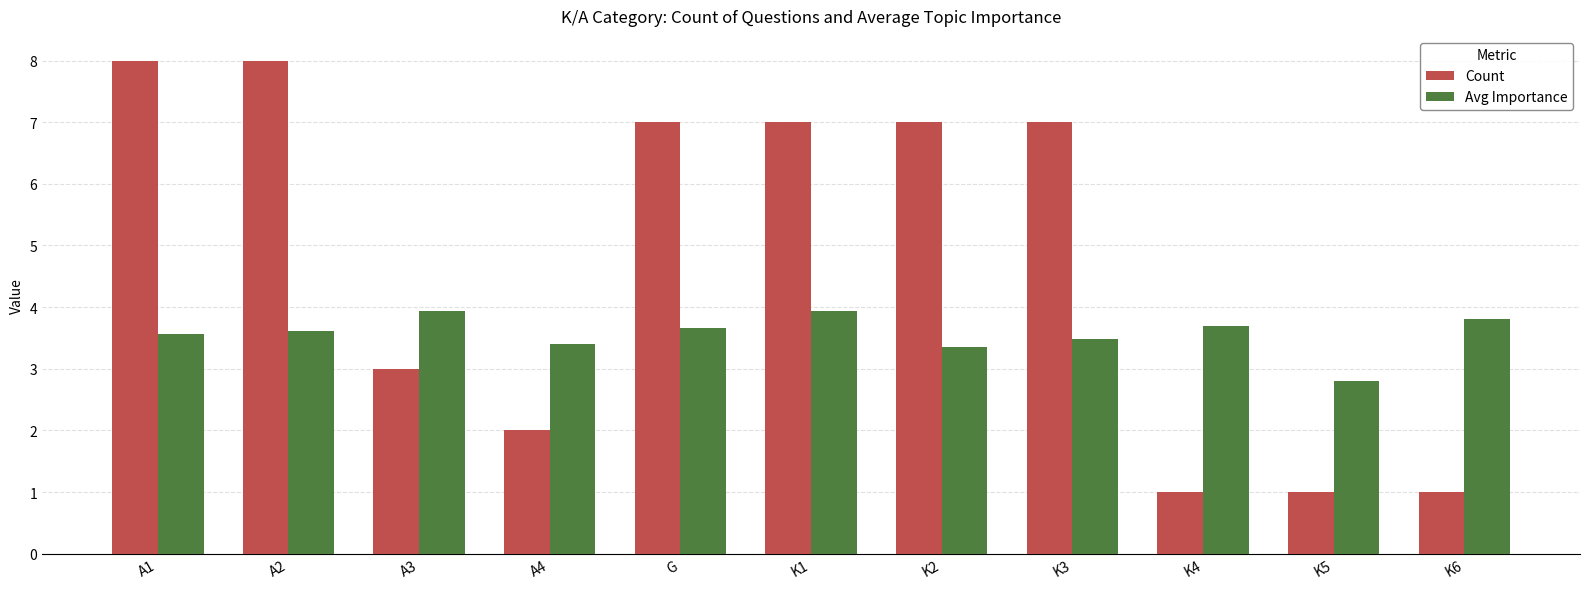

Is it true that Count equals 7.0 at G?

True